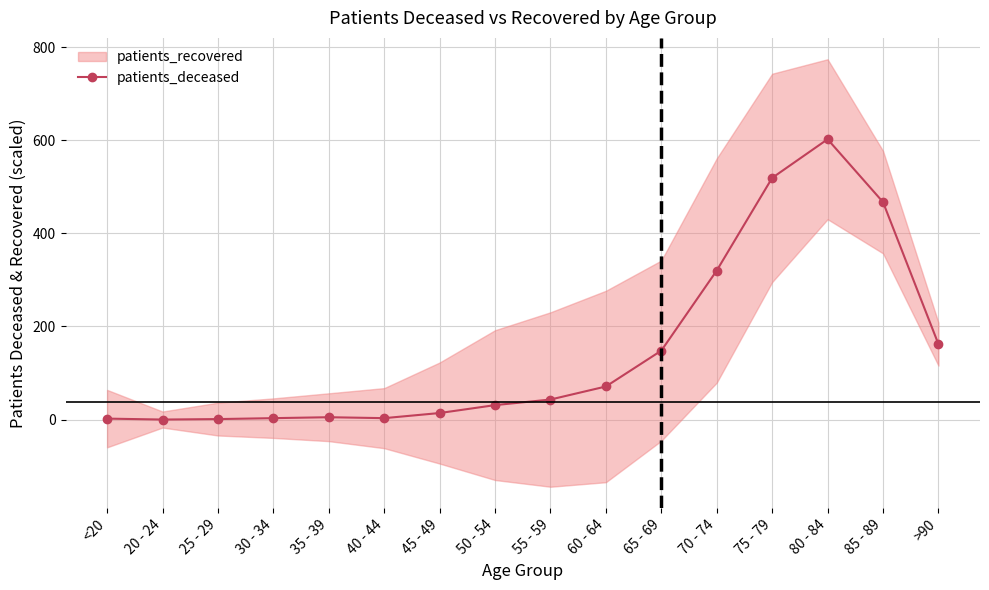

Is this an area chart (filled region under the line)?

No